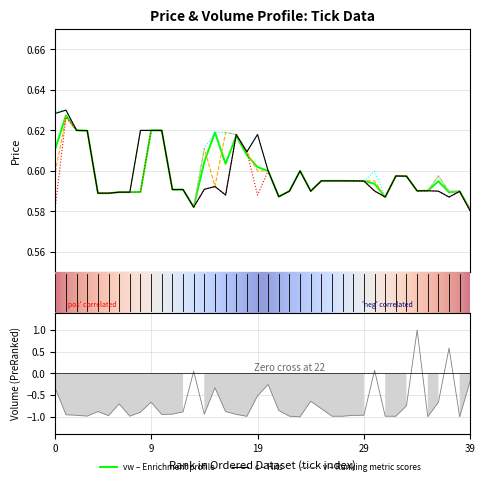

Rank the series by their maximum value, from highest to lowest.

v, h, c, vw, o, l